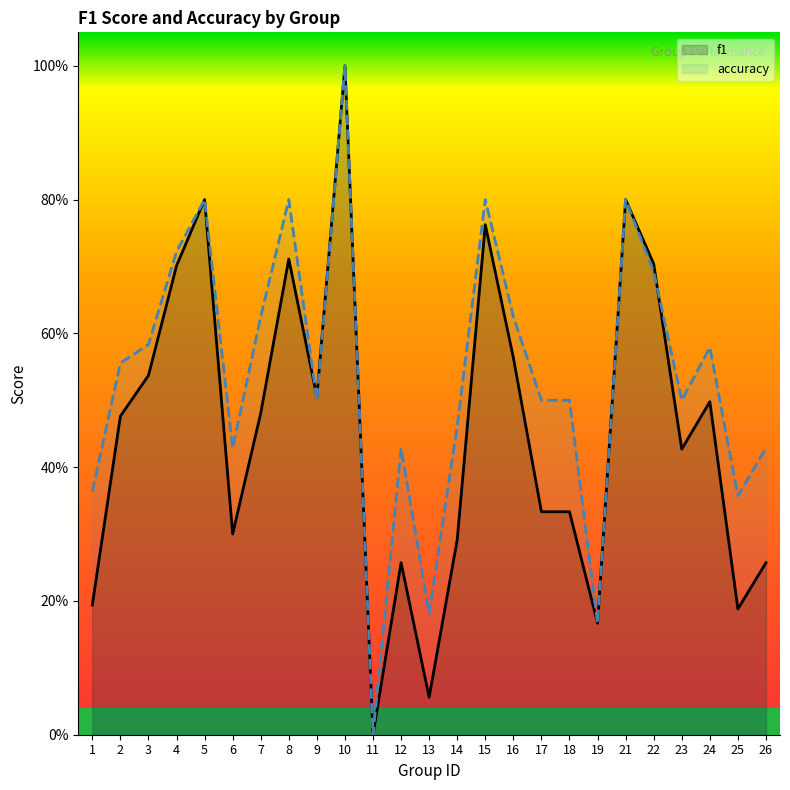

Where is f1 nearest to the value 0?

11